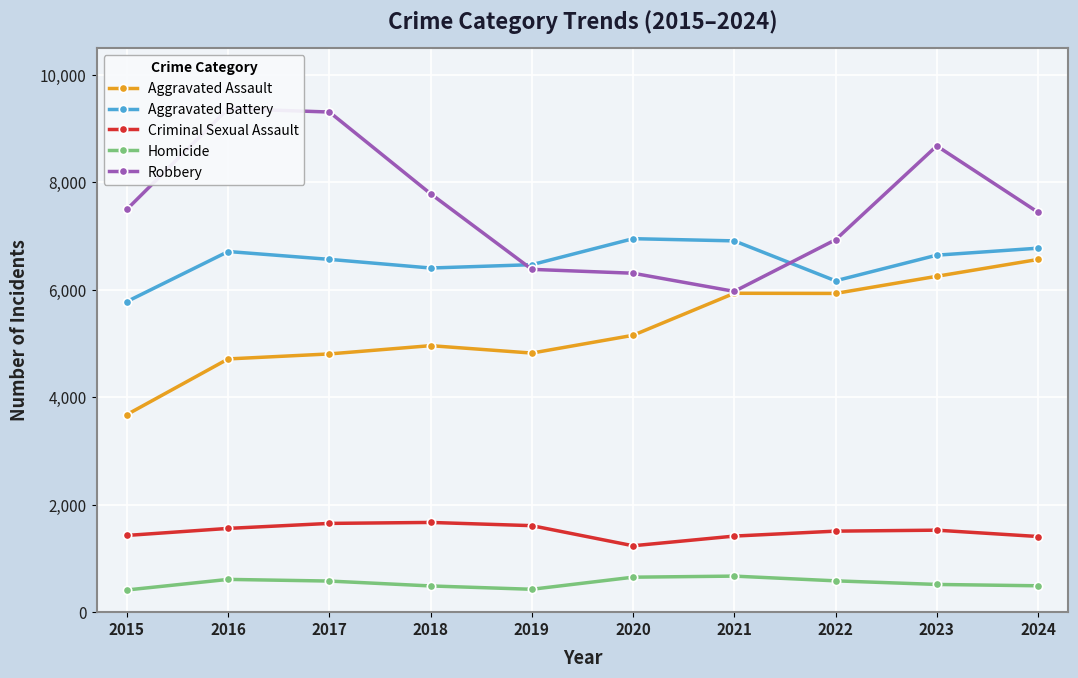

What is the minimum value for Criminal Sexual Assault?

1236